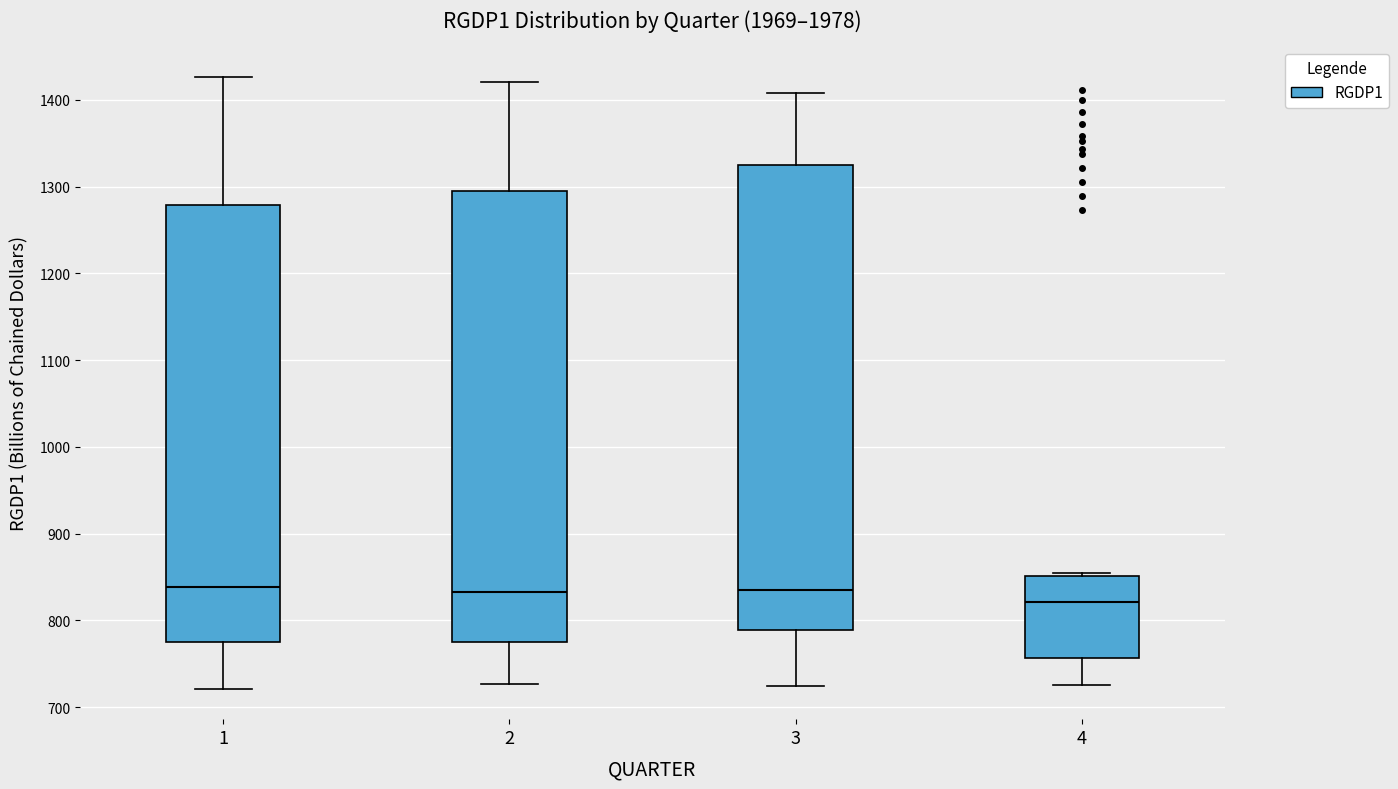

Where is the lower edge of the box at x = 4 on the y-axis? The values are not printed on the chart, so give them approximately, as read against the axis.

760